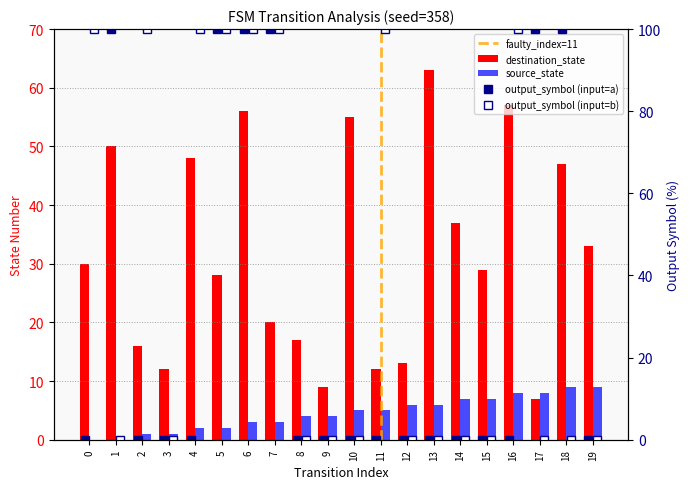

Does the chart contain stacked bars?

No